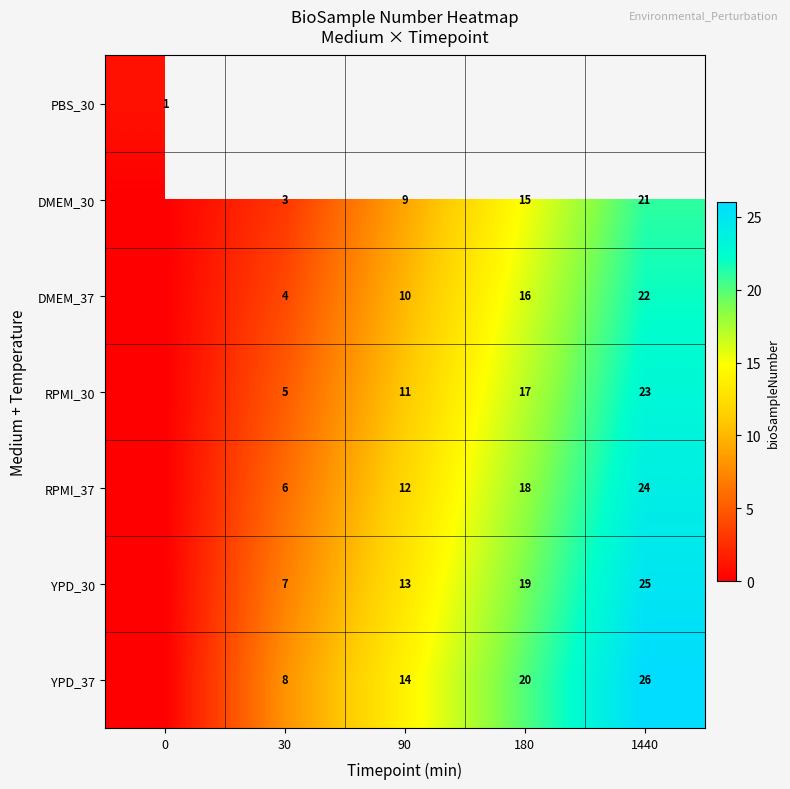

What is the sum of the YPD_37 values at 30 and 90?

22